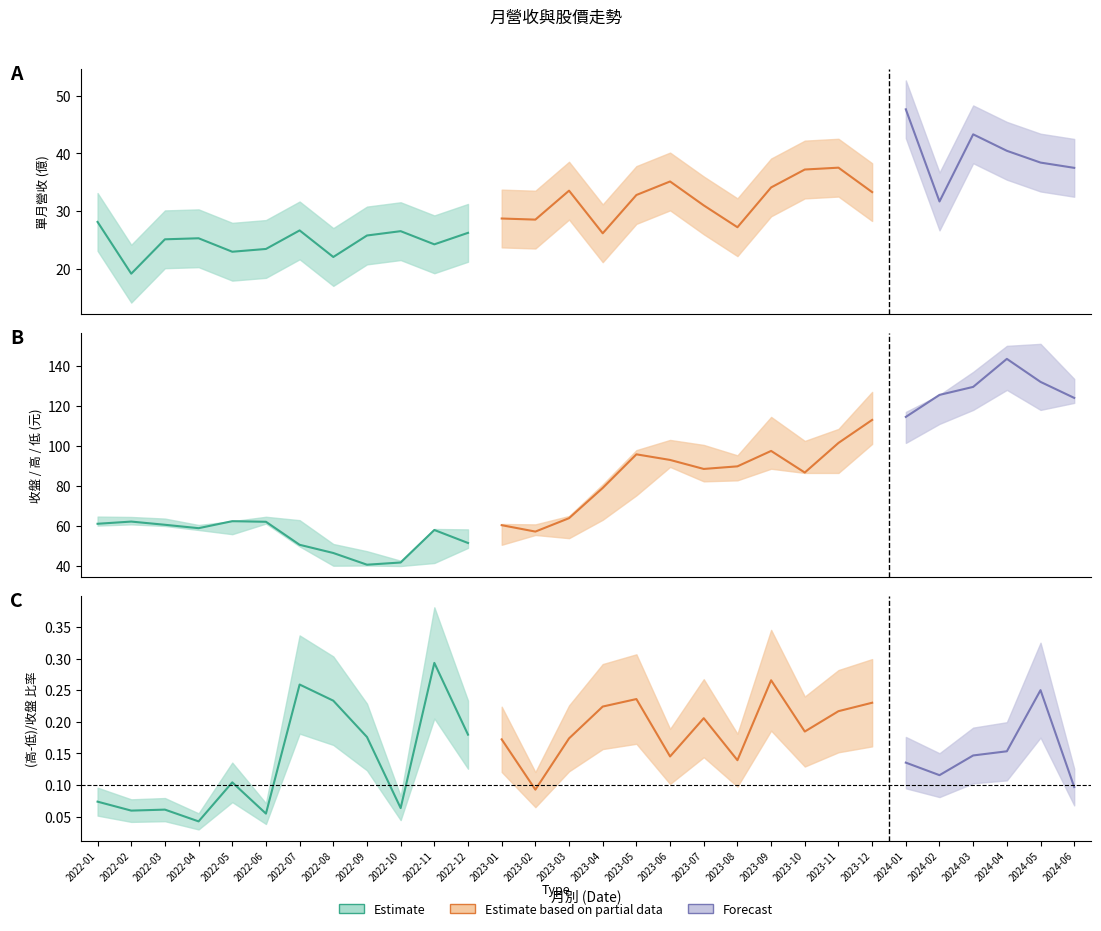

What position from the left is 2024-03?

27